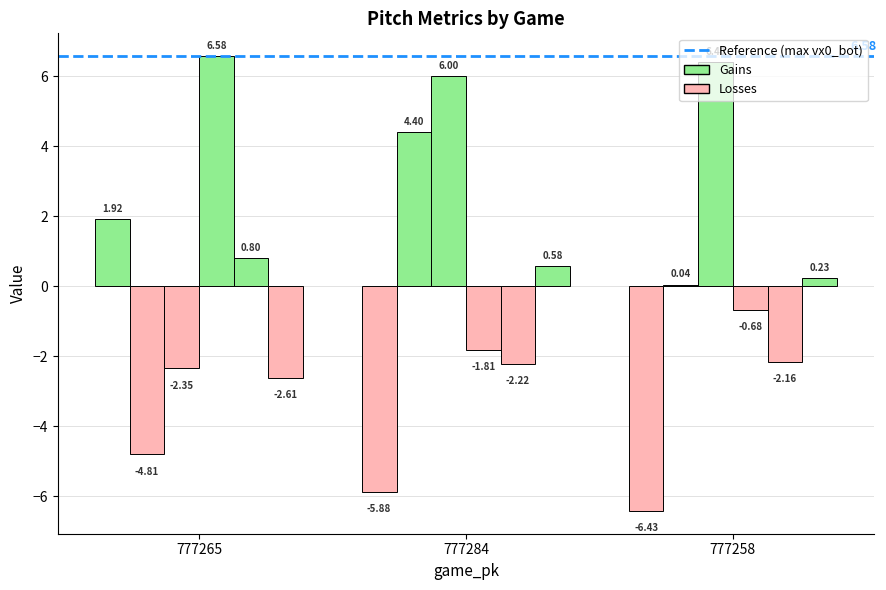

Does the chart contain any negative values?

Yes